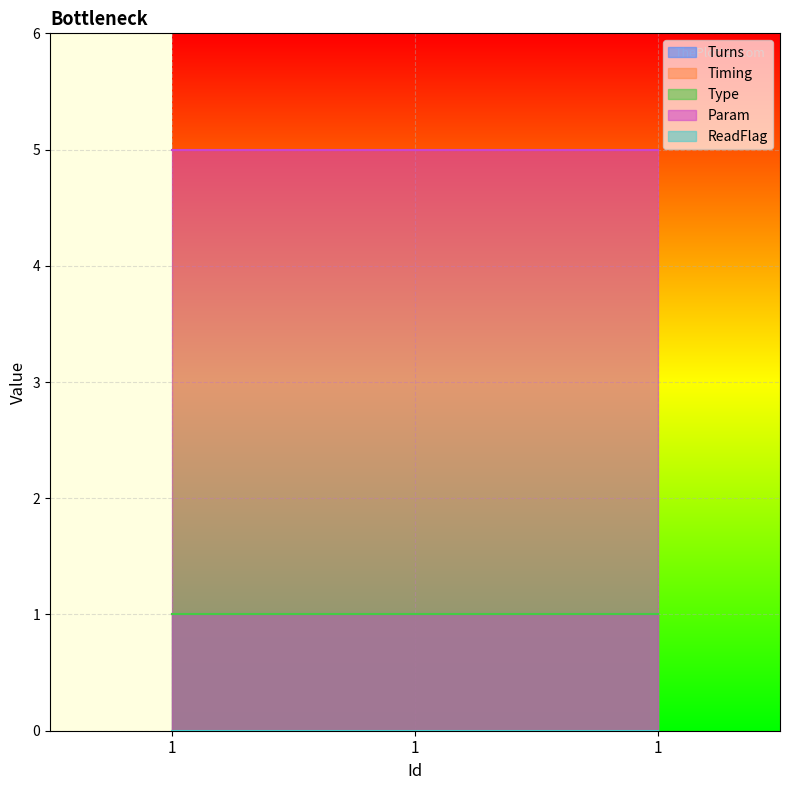

Which series has the largest total across all categories?

Param